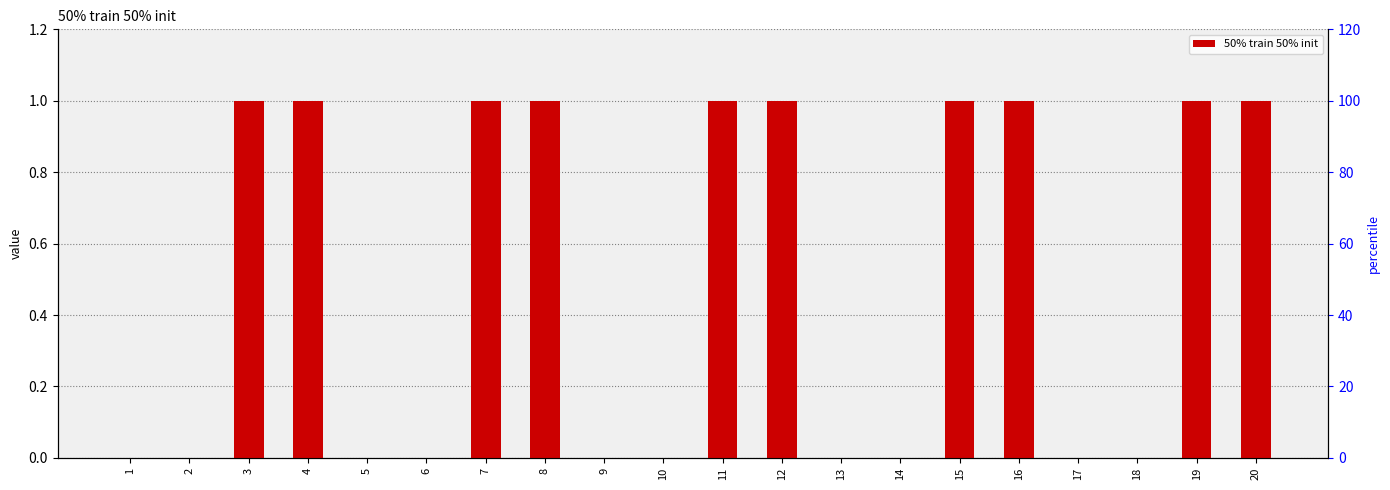

Are the bars horizontal?

No